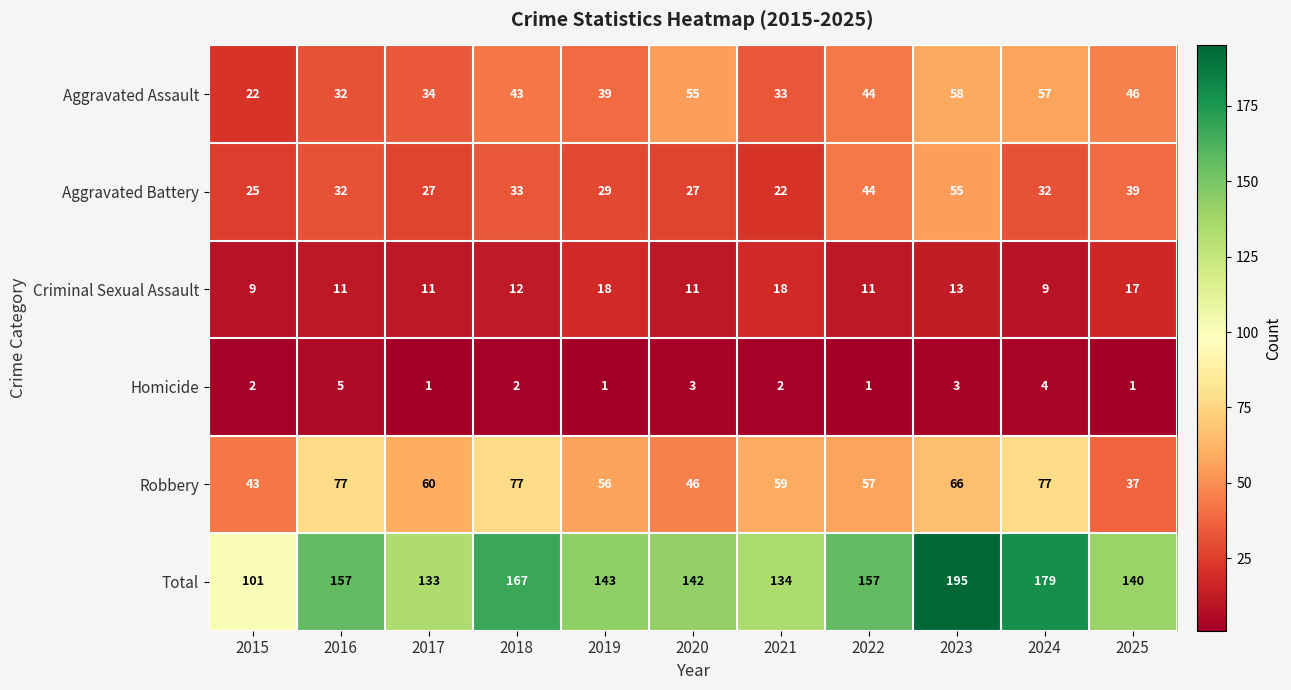

What is the sum of the Aggravated Assault values at 2024 and 2020?

112